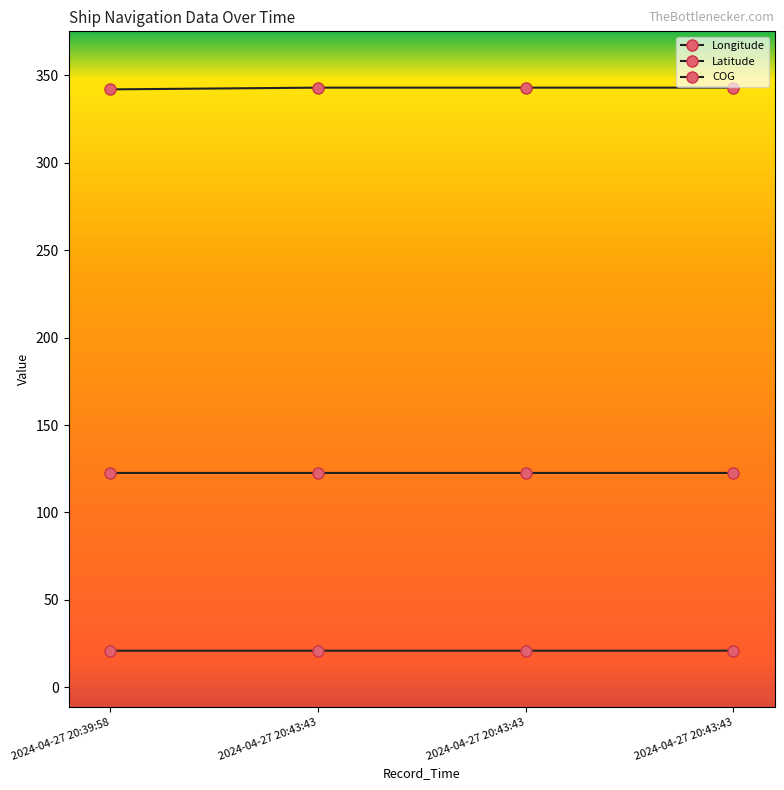

Which series has the largest total across all categories?

COG